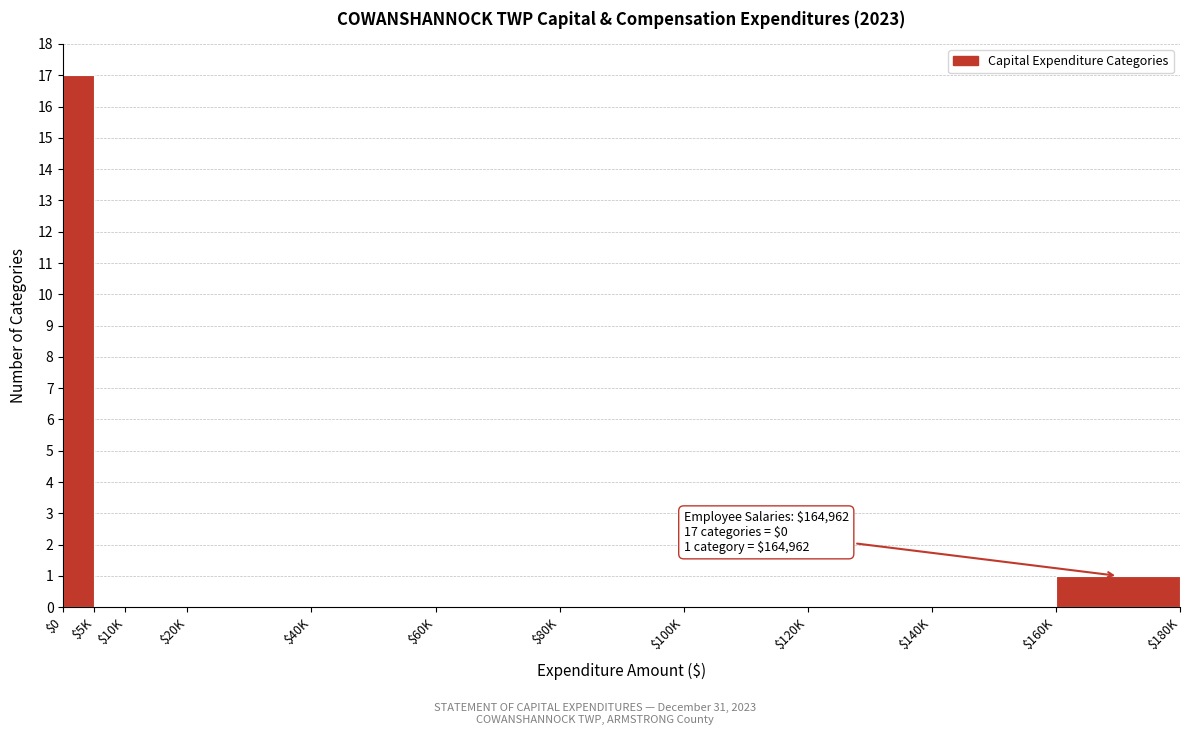

Where is the data nearest to the value 8?

$160K